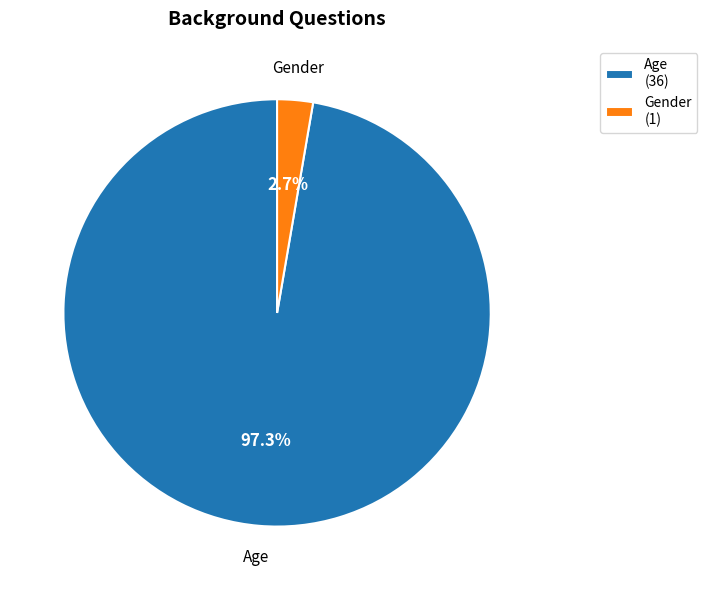

To the nearest percent, what is the average slice percentage?

50%